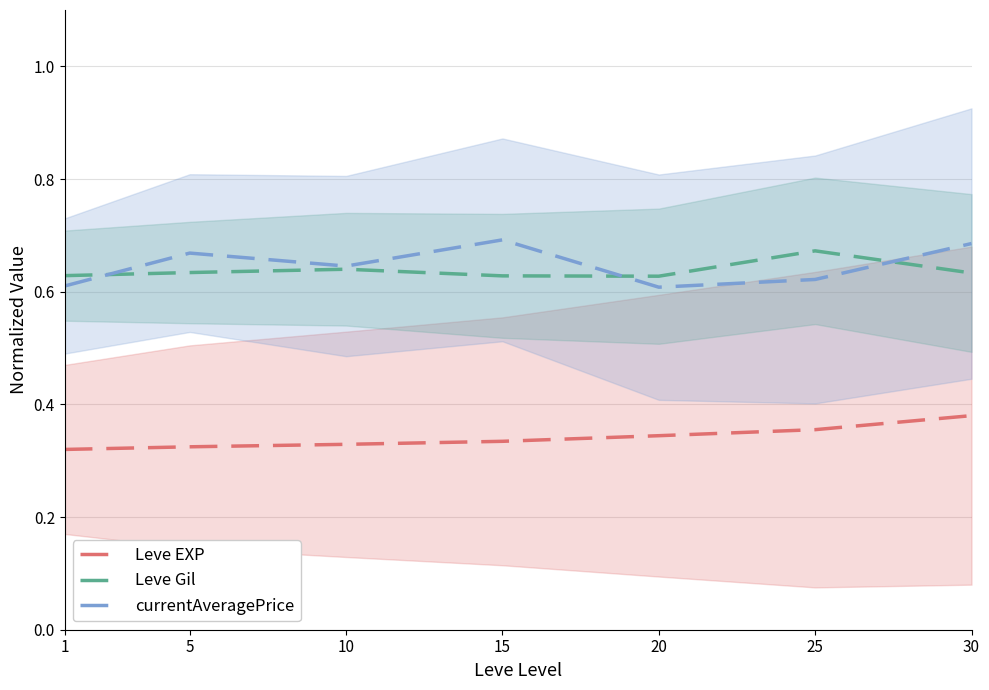

List the labels in order of currentAveragePrice value, largest first.

15, 30, 5, 10, 25, 1, 20